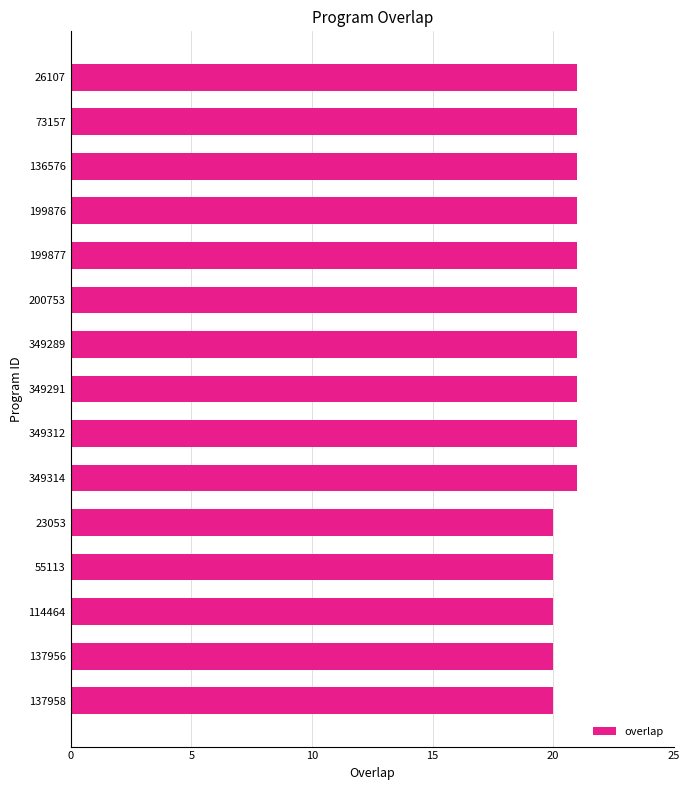

What is the greatest value displayed?

21